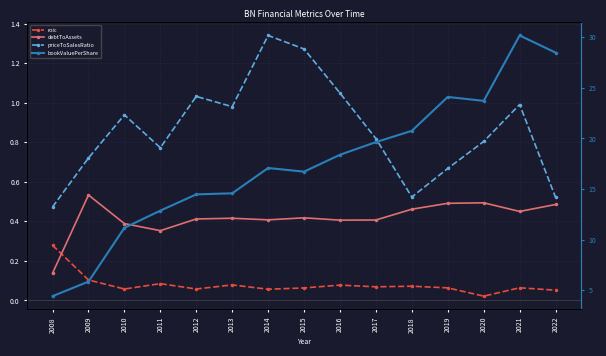

What is the maximum value shown in the chart?

30.2